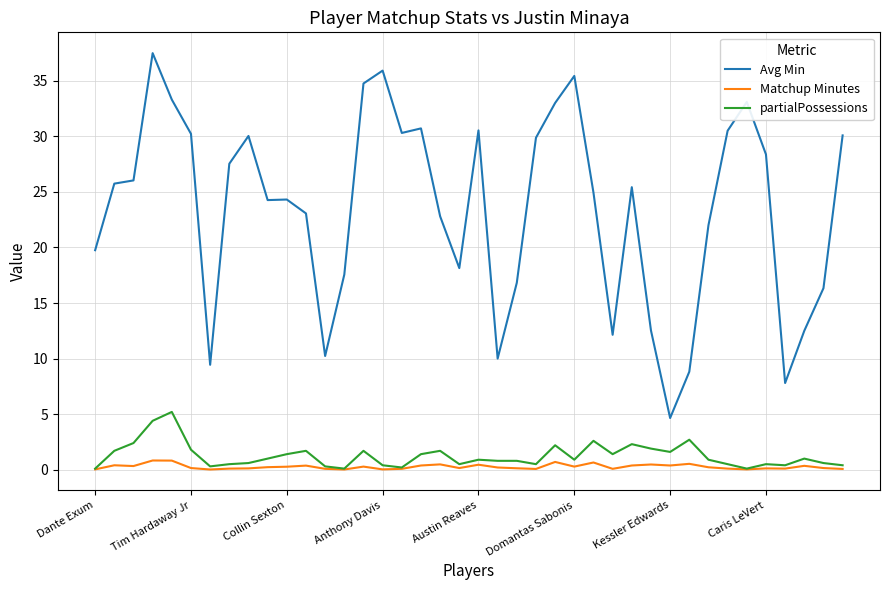

What is the lowest value of the Avg Min series?

4.7